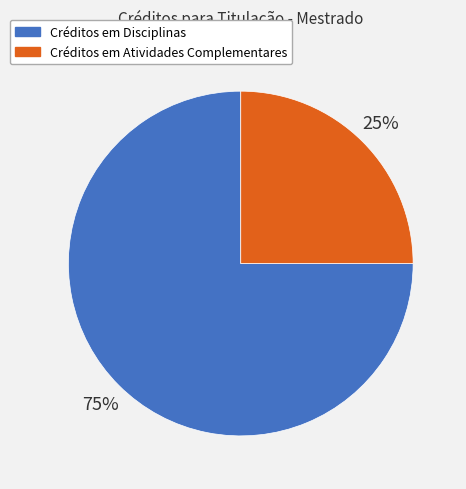

To the nearest percent, what is the difference between the largest and smallest slice percentages?

50%